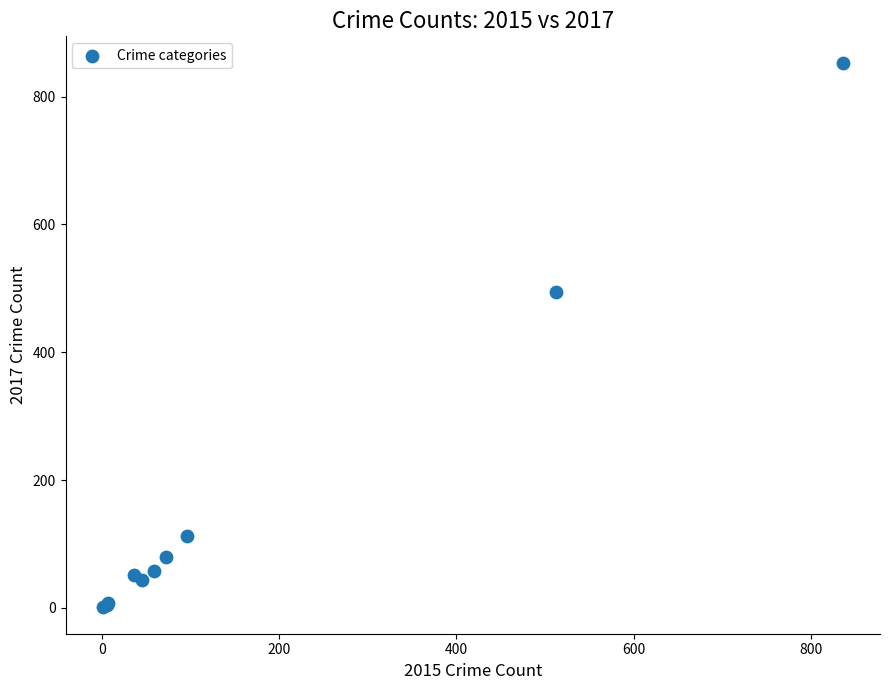

What Y value in the scatter plot is closest to 427?

494